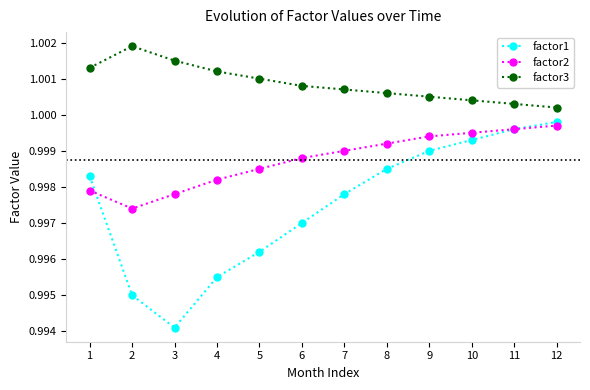

Which category has the lowest value in the factor3 series?

12